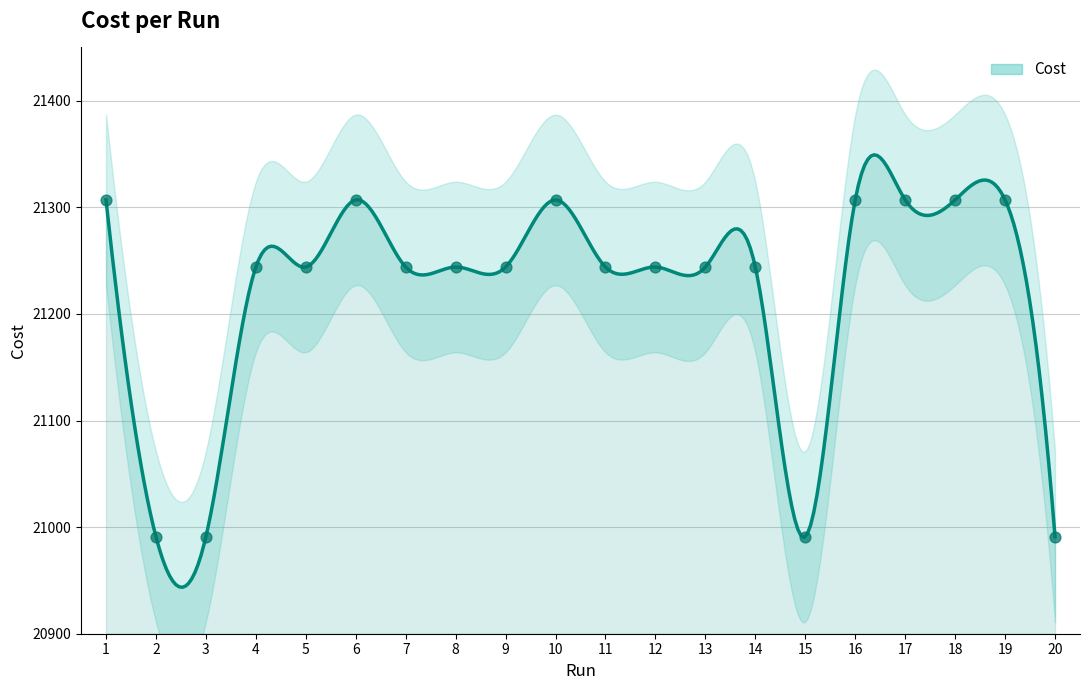

Which has a higher value, 15 or 6?

6